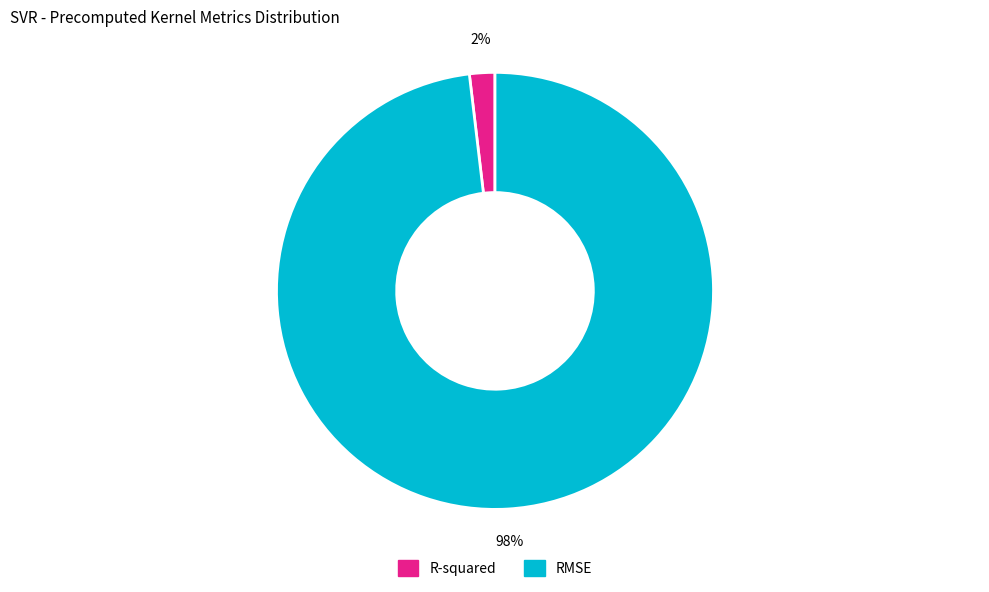

The RMSE slice represents 98% of the pie. True or false?

True